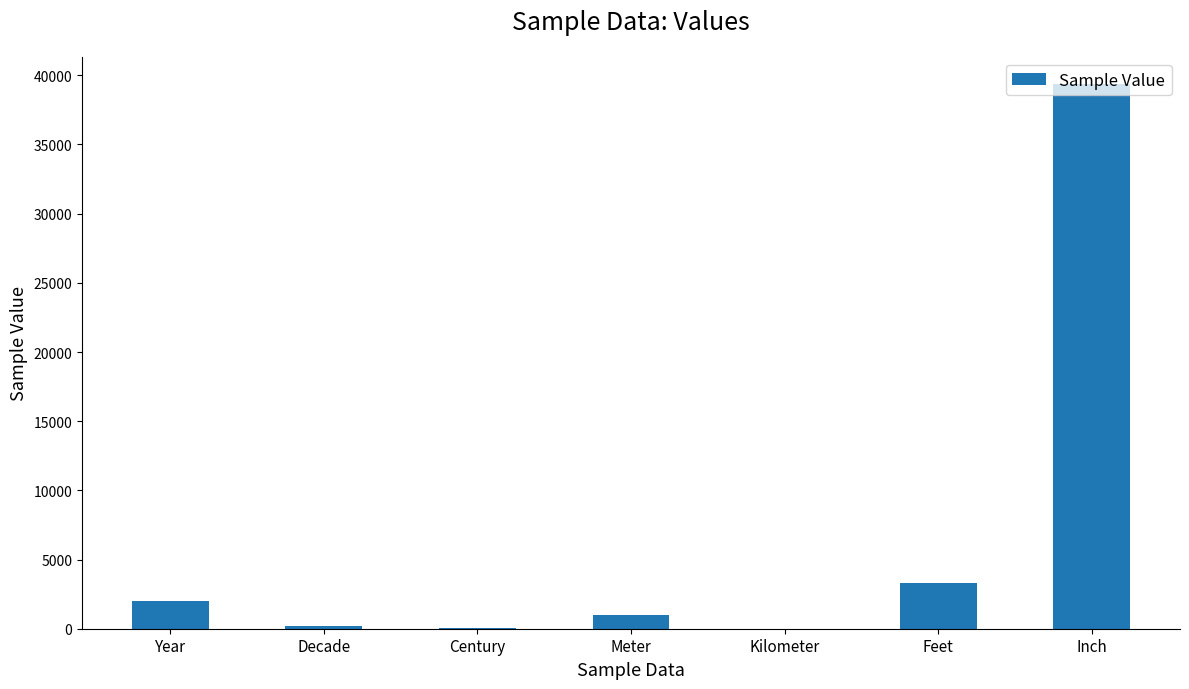

What is the sum of all values?

45894.9